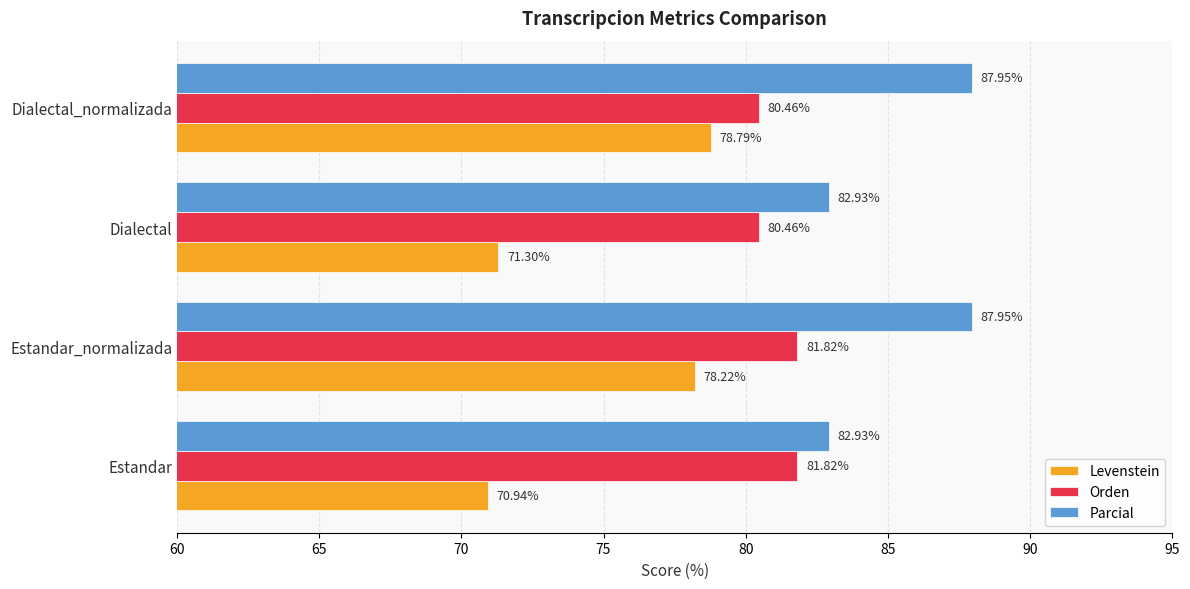

What is the spread (max minus min) of values at Dialectal?

11.6